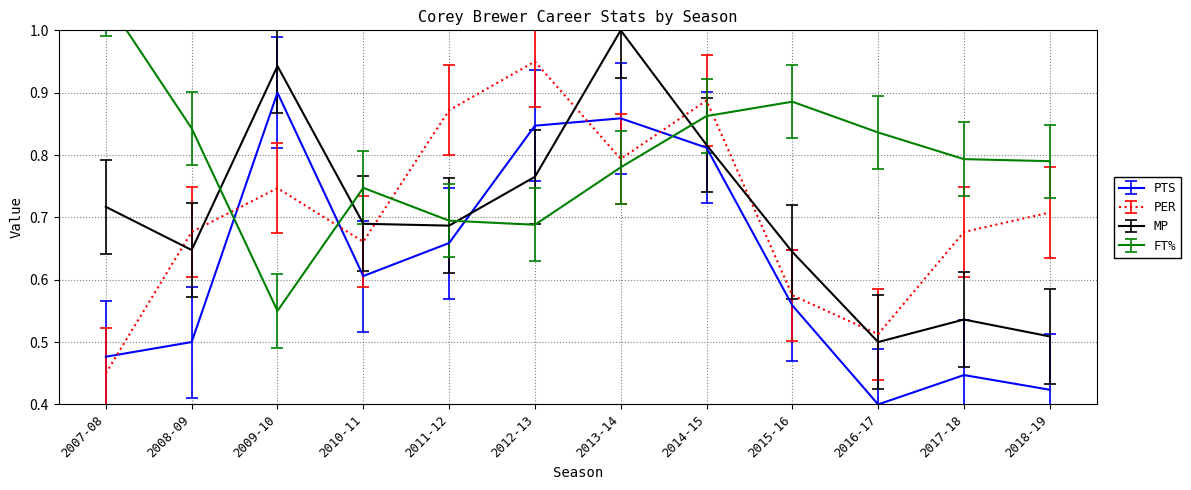

Which category has the highest value in the FT% series?

2007-08